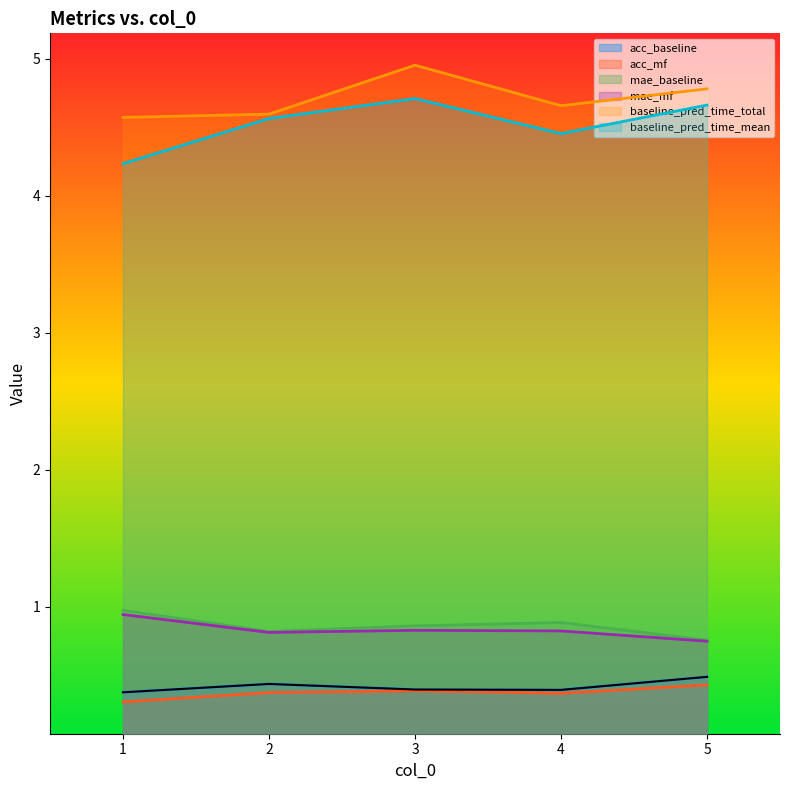

What is the difference between the maximum and minimum values in the acc_mf series?

0.1